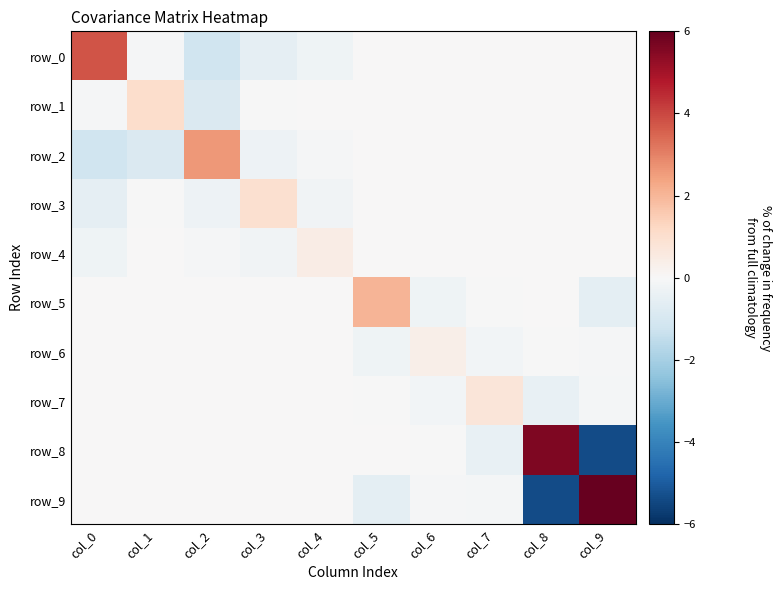

List the labels in order of row_1 value, largest first.

col_1, col_4, col_5, col_6, col_7, col_8, col_9, col_3, col_0, col_2